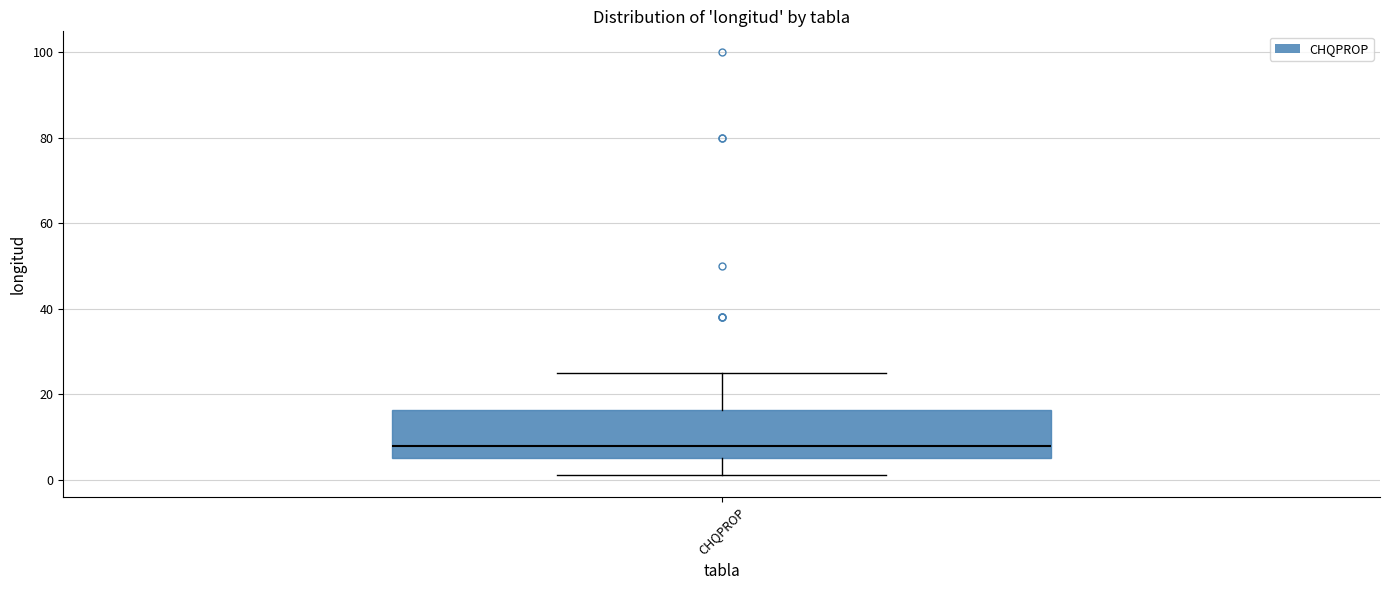

Read this box plot against the y-axis: the position of the median line, the range covered by the box, and the ends of both whiskers. The values are not printed on the chart, so give them approximately, as read against the axis.

median 8, box 6 to 16, whiskers 2 to 26